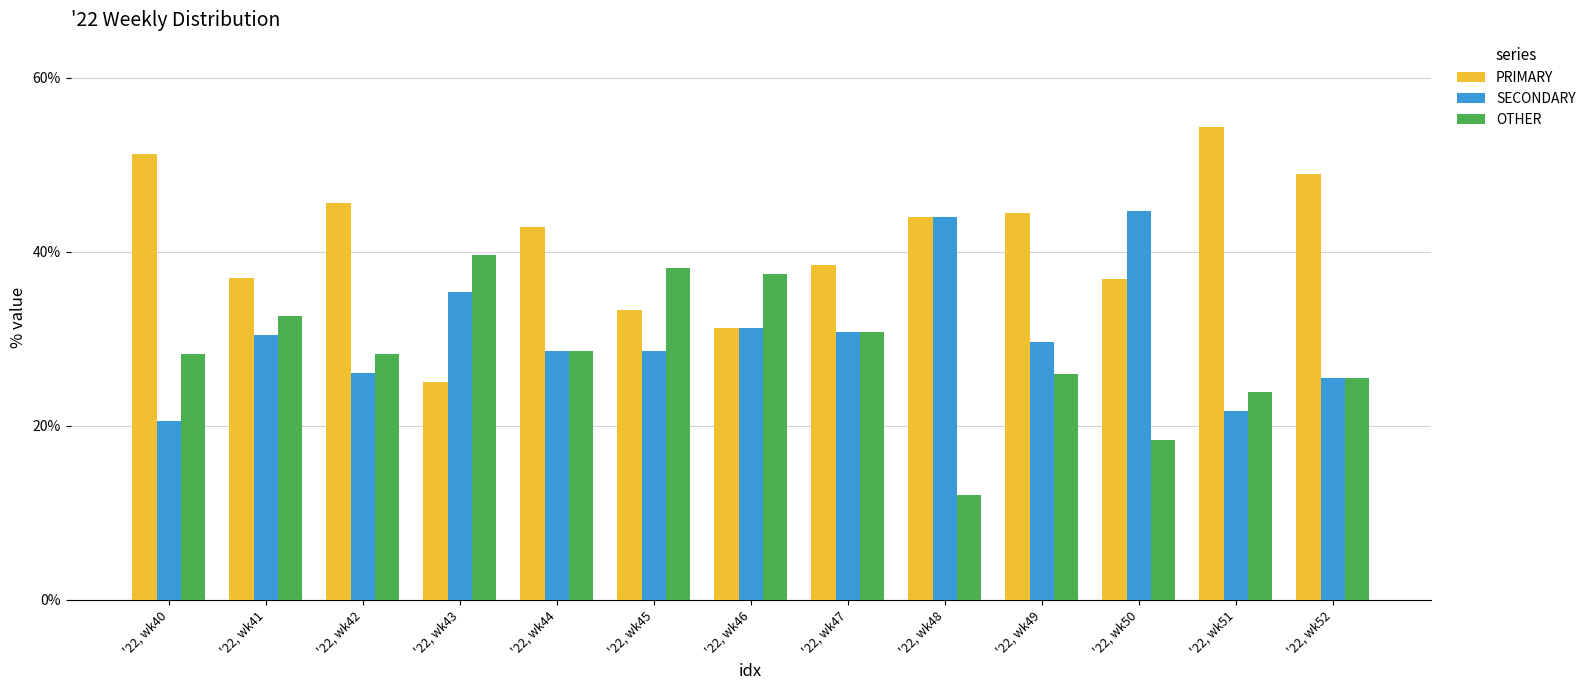

What is the value of the PRIMARY bar at the 9th from the left?

44.0